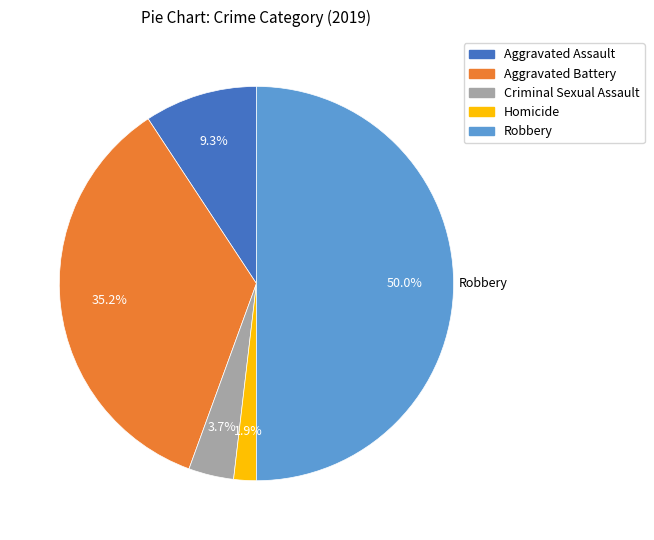

True or false: Aggravated Battery accounts for 23% of the total.

False